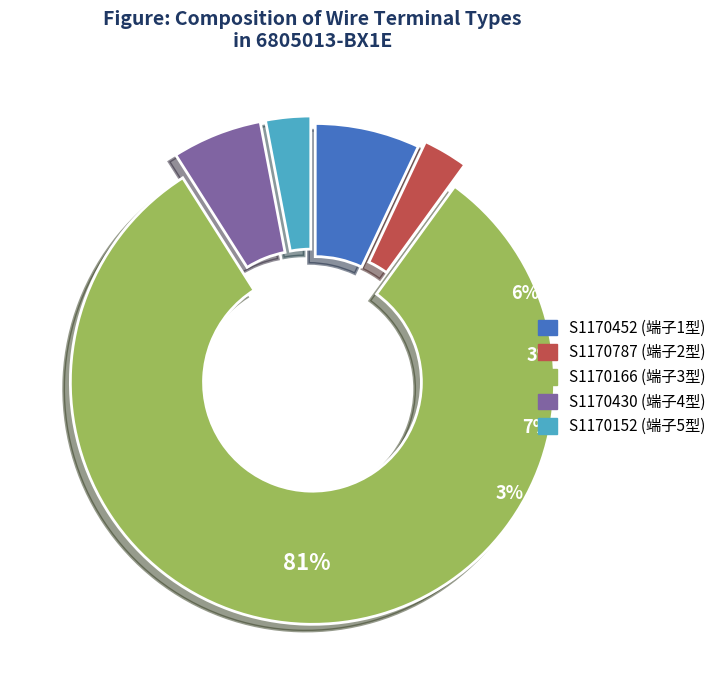

Which category accounts for the majority?

S1170166